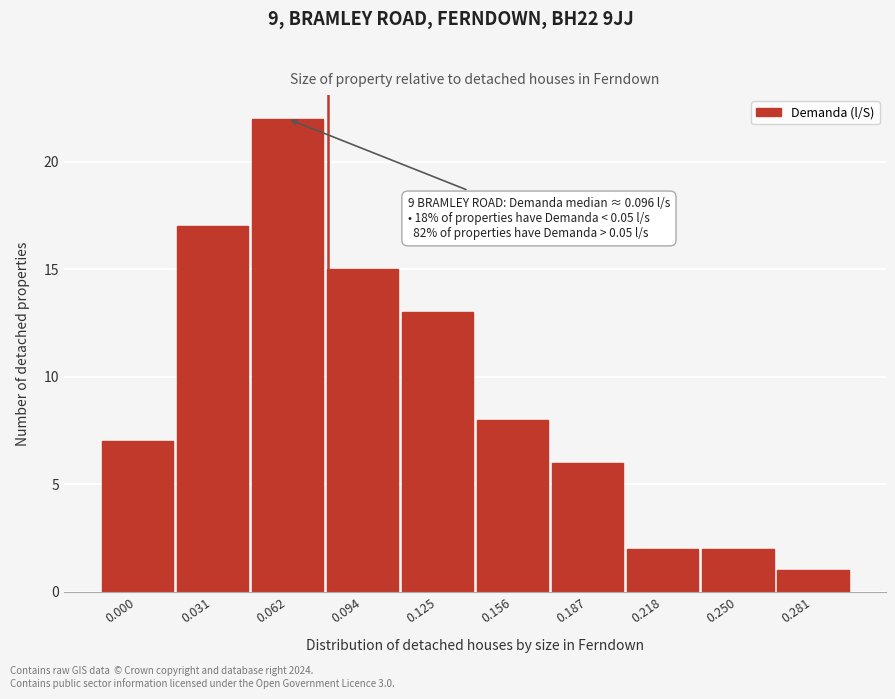

Reading left to right, what are all the values shown in this chart?

0.000=7	0.031=17	0.062=22	0.094=15	0.125=13	0.156=8	0.187=6	0.218=2	0.250=2	0.281=1